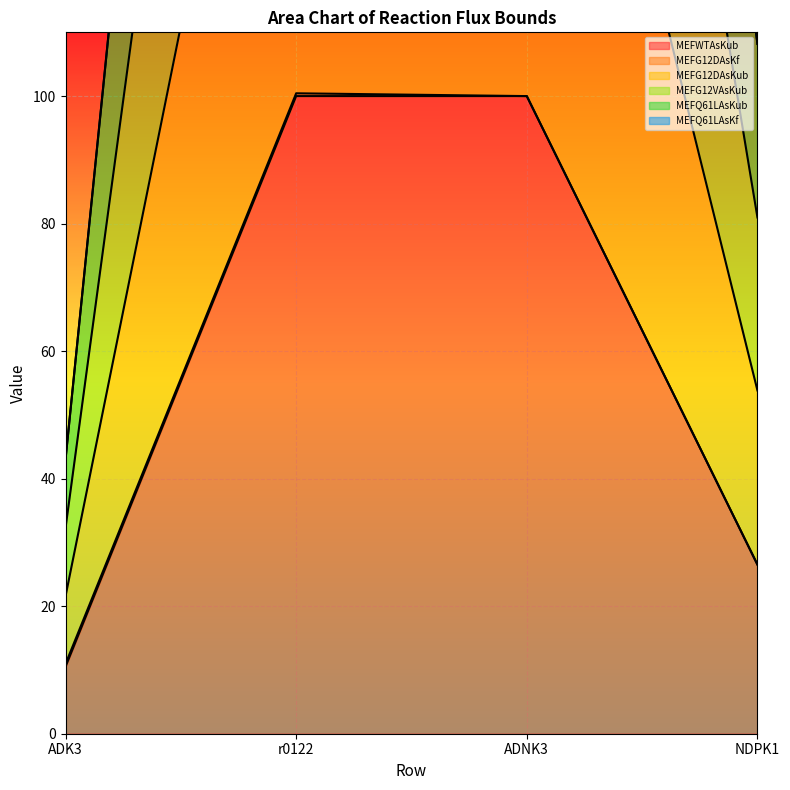

What is the maximum value for MEFWTAsKub?

100.0